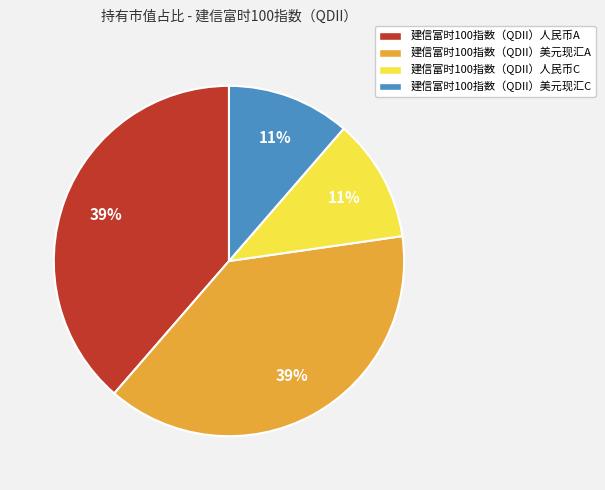

Count the number of slices in the pie.

4